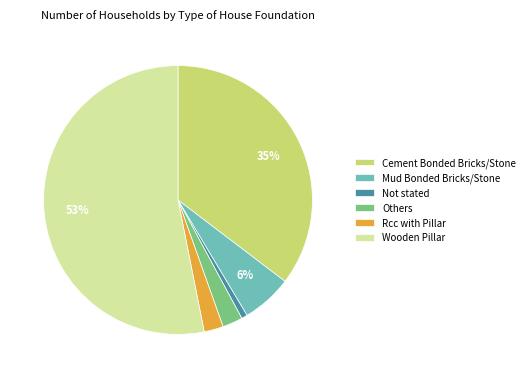

Is it true that Wooden Pillar is 60% of the pie?

False